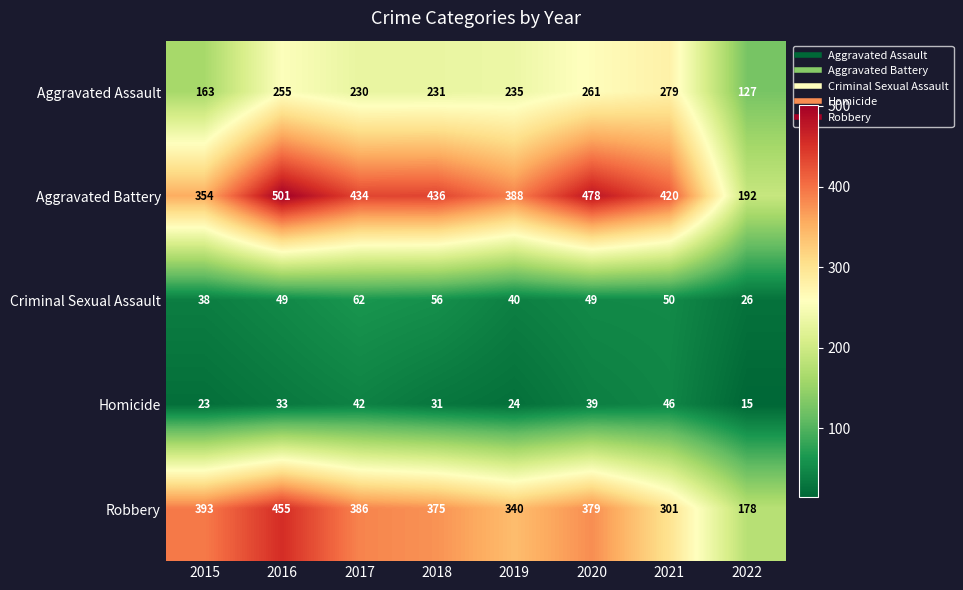

What value does the Homicide series have at 2015, to the nearest 5?

25